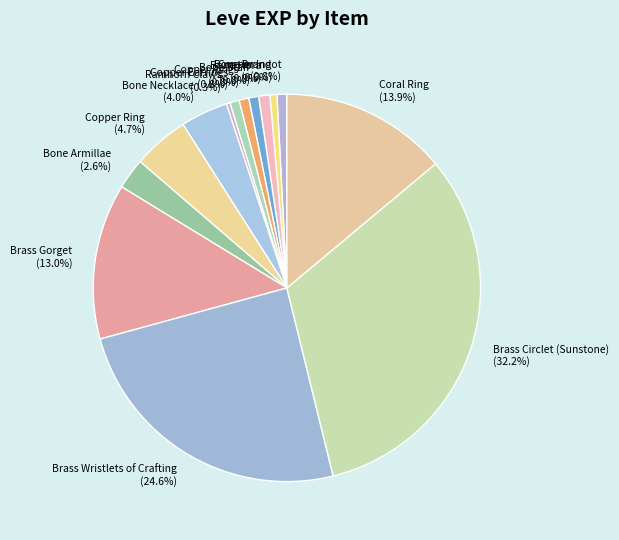

To the nearest percent, what is the average slice percentage?

7%